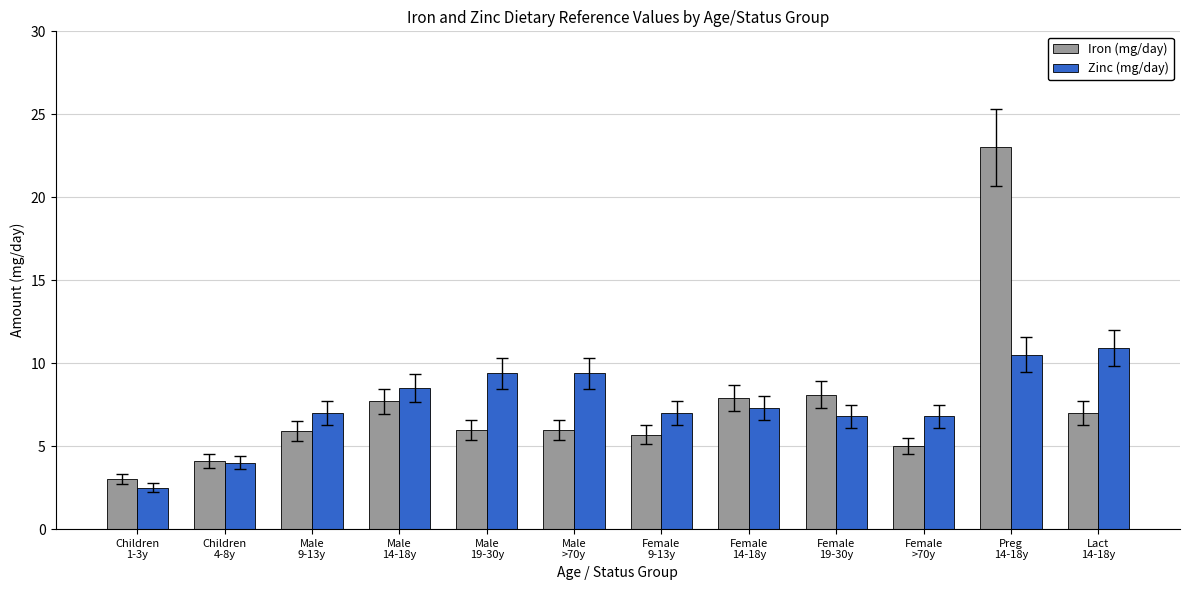

What is the maximum value shown in the chart?

23.0